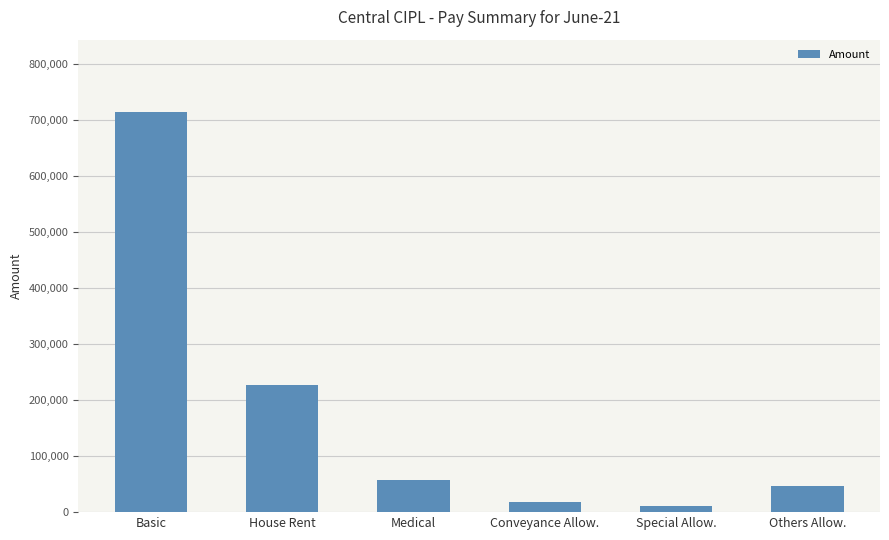

List the labels in order of value, largest first.

Basic, House Rent, Medical, Others Allow., Conveyance Allow., Special Allow.